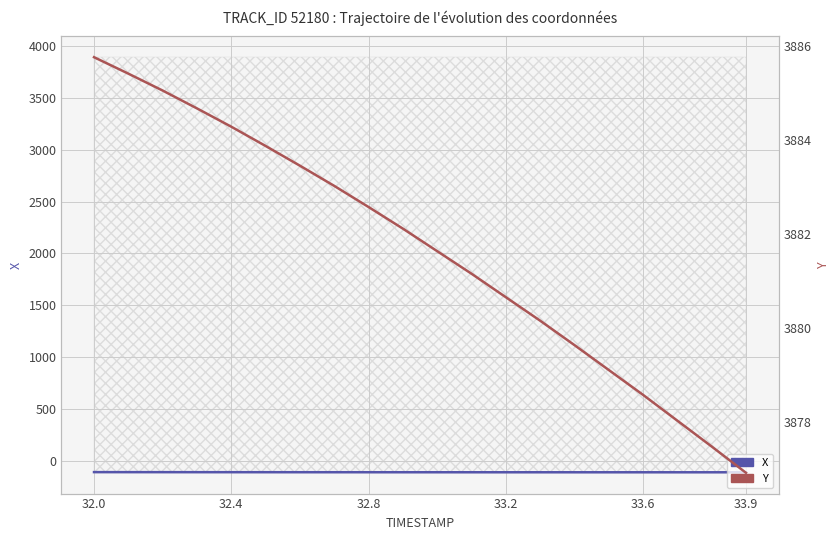

What position from the left is 33.6?

17